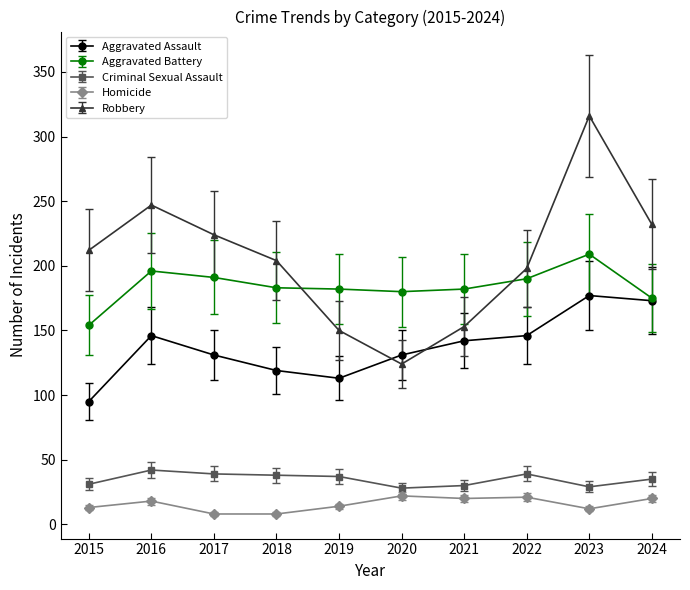

True or false: Robbery has more than 0 points higher than both neighbors.

True